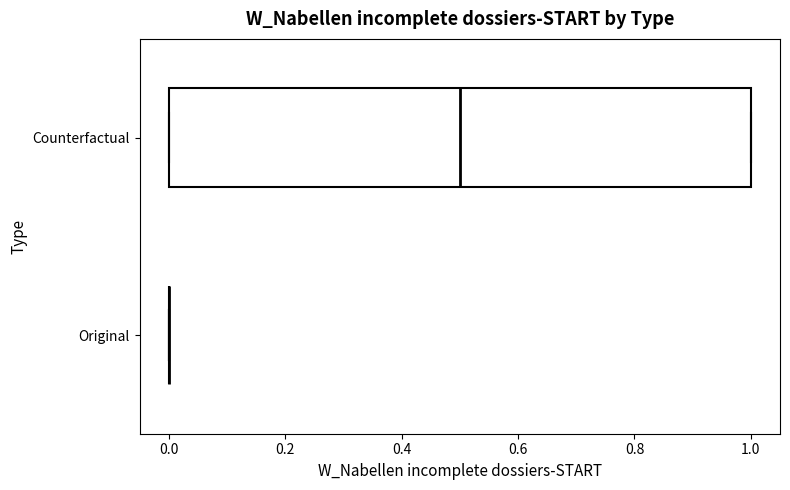

Which box is the widest, from its left edge to its right edge?

Counterfactual